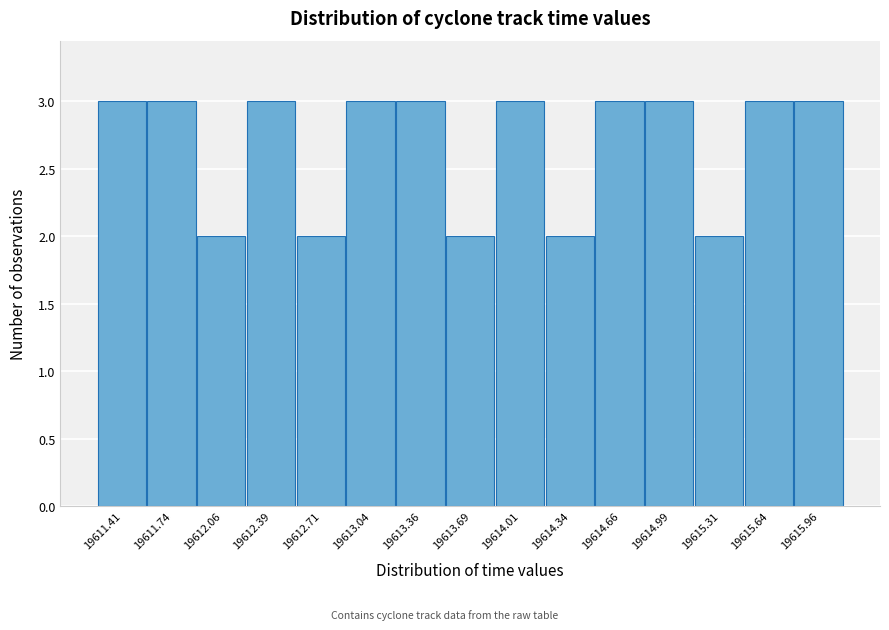

Reading left to right, transcribe this chart: for each bar, give the range it covers on the x-axis and its height. Neither the bar edges nor the heights are printed on the chart, so give them approximately, as read against the axes.

19611.250 to 19611.575: 3
19611.575 to 19611.900: 3
19611.900 to 19612.225: 2
19612.225 to 19612.550: 3
19612.550 to 19612.875: 2
19612.875 to 19613.200: 3
19613.200 to 19613.525: 3
19613.525 to 19613.850: 2
19613.850 to 19614.175: 3
19614.175 to 19614.500: 2
19614.500 to 19614.825: 3
19614.825 to 19615.150: 3
19615.150 to 19615.475: 2
19615.475 to 19615.800: 3
19615.800 to 19616.125: 3